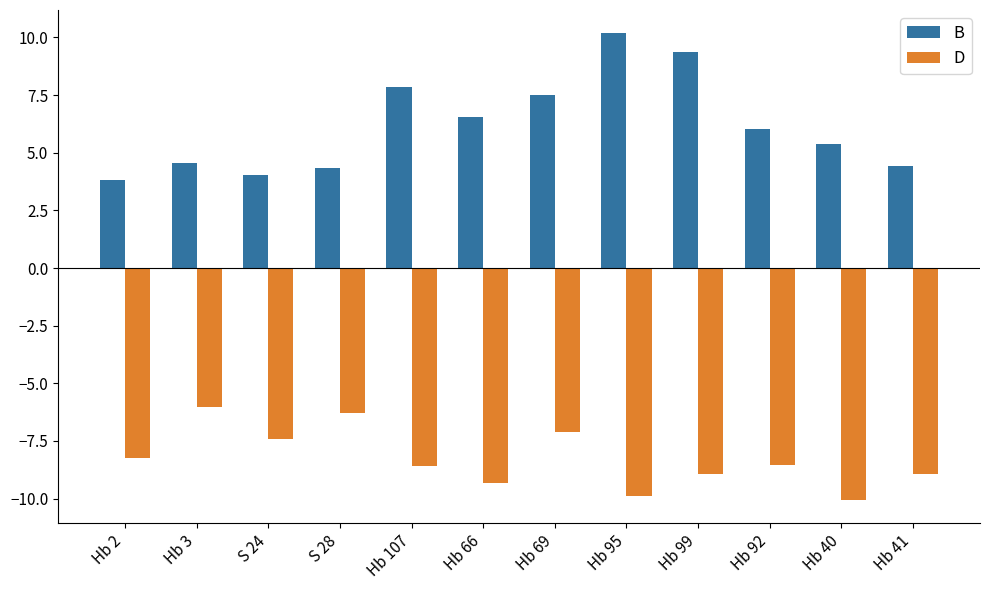

How many bars are there in total?

24